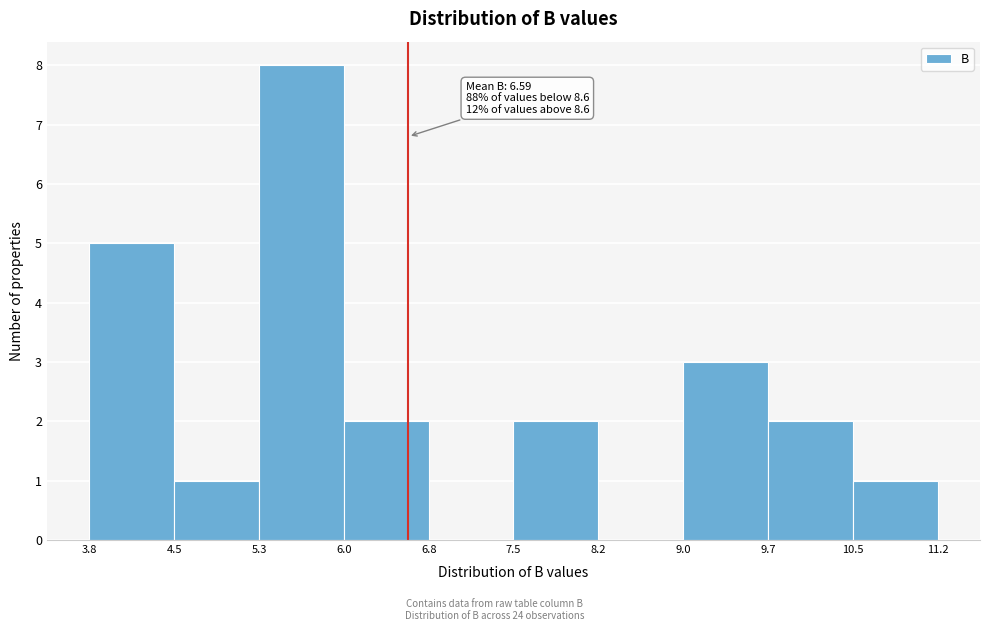

Over which range of the x-axis is the bar tallest?

5.3 to 6.0